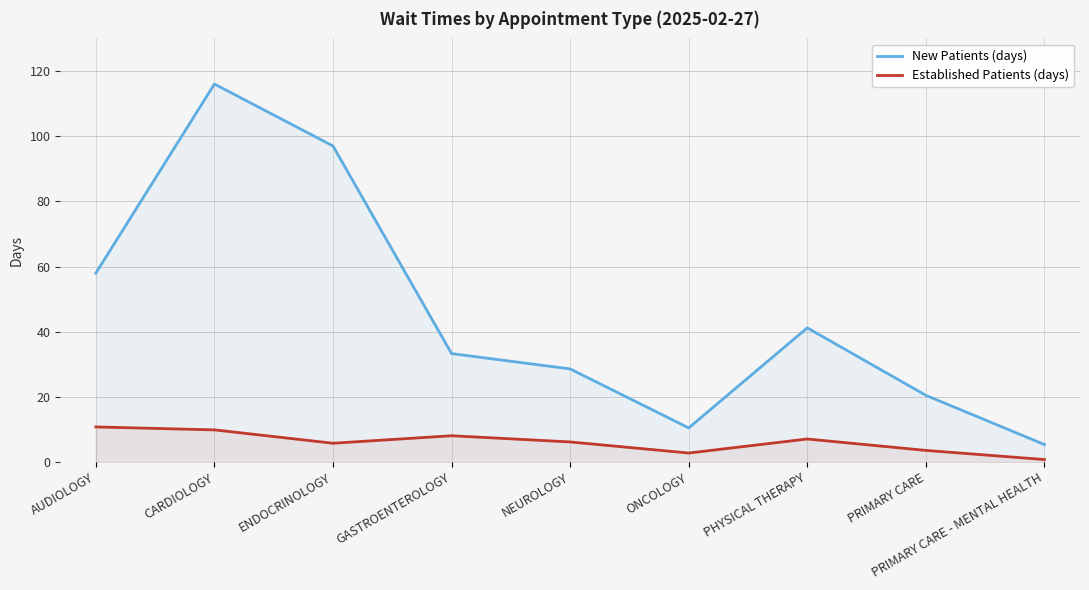

True or false: Established Patients (days) and New Patients (days) intersect in this chart.

False